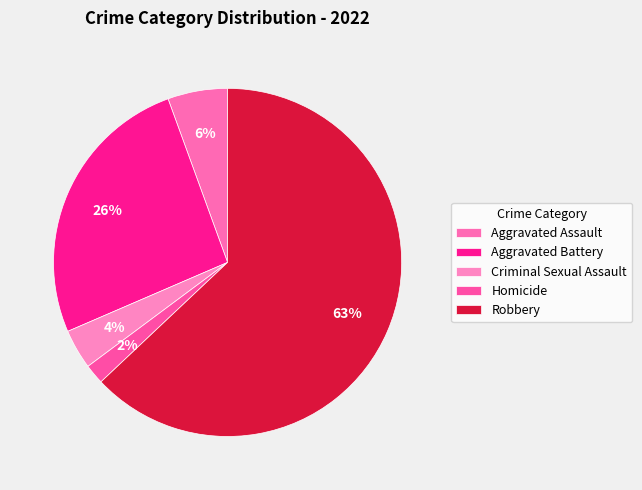

To the nearest percent, what percentage of the pie is Robbery?

63%